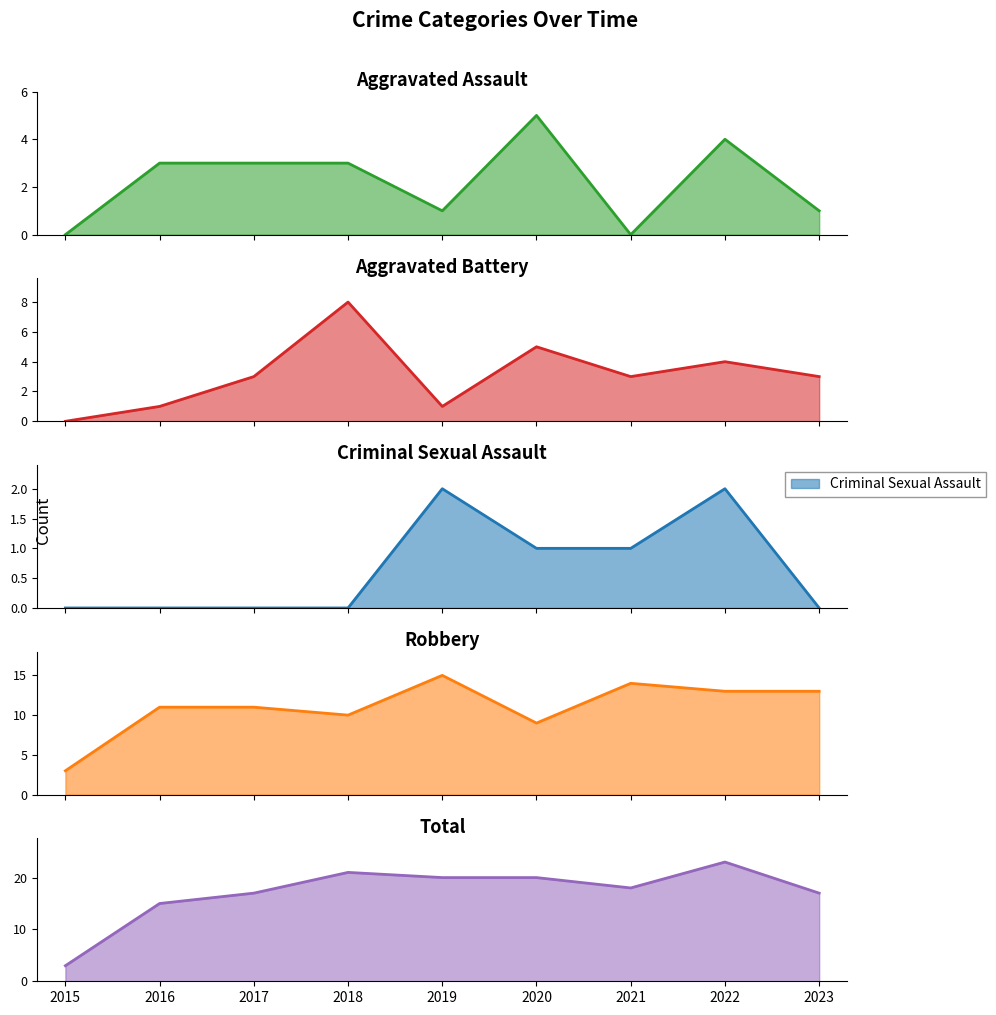

What is the total value across all series at 2016?

30